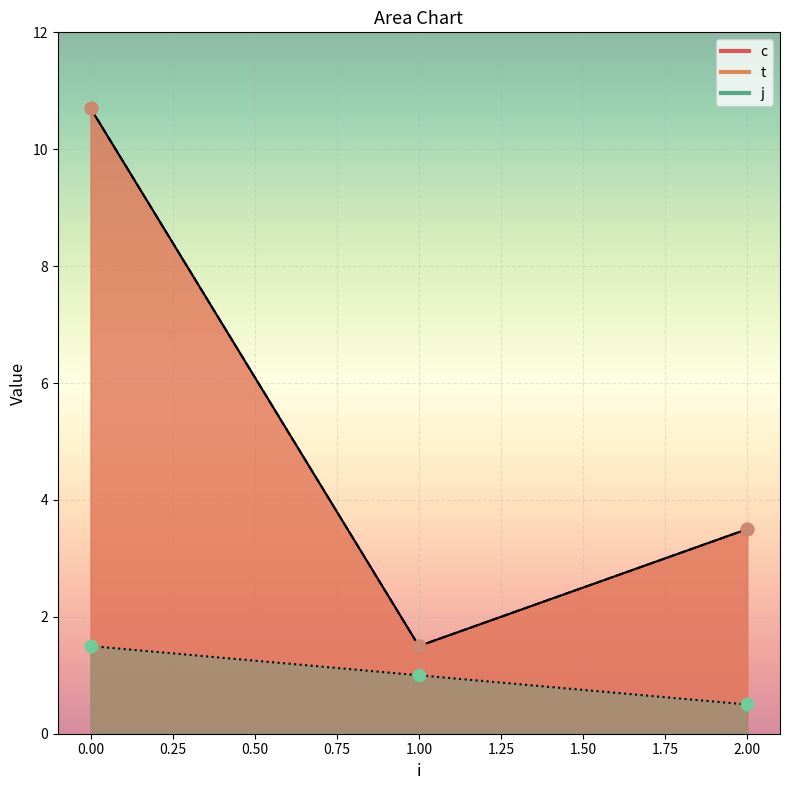

Which series has the largest total across all categories?

c